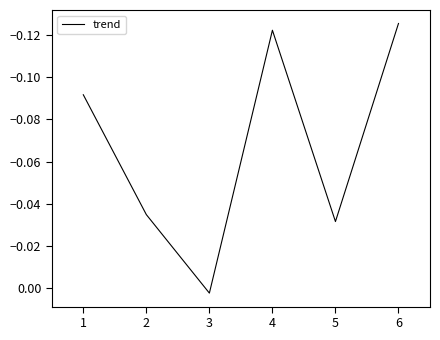

List the labels in order of value, smallest first.

6, 4, 1, 2, 5, 3